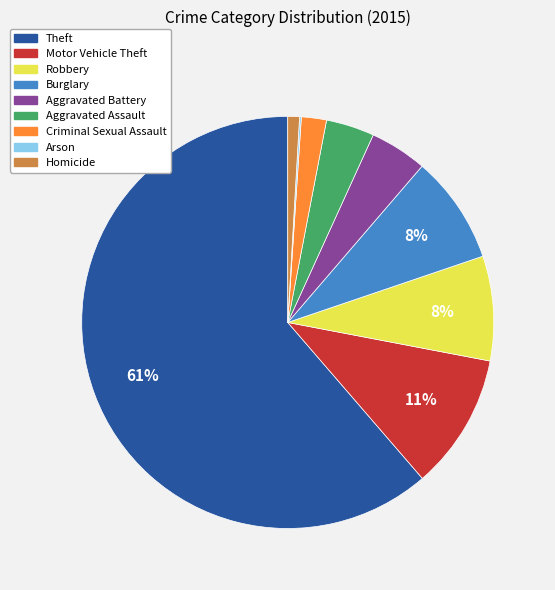

What is the largest slice in the pie chart?

Theft